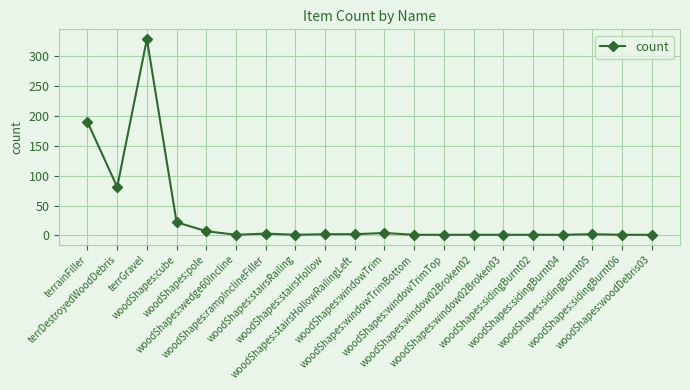

True or false: the data has more than 1 interior local peaks.

True